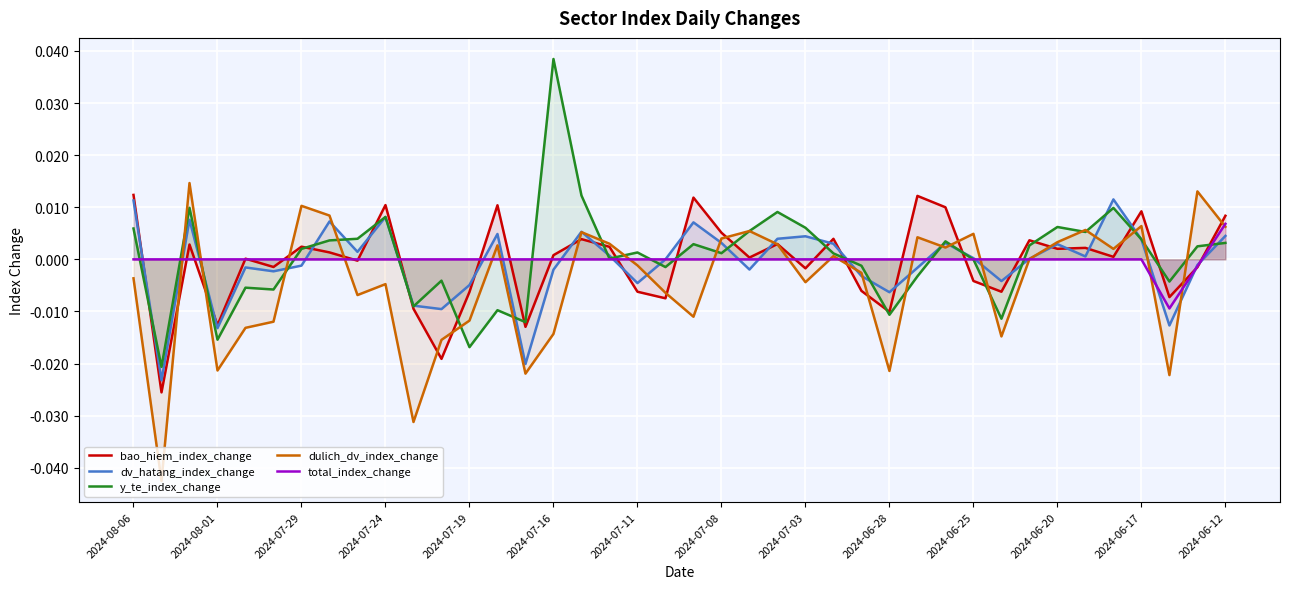

At which label is total_index_change closest to 0?

2024-08-06